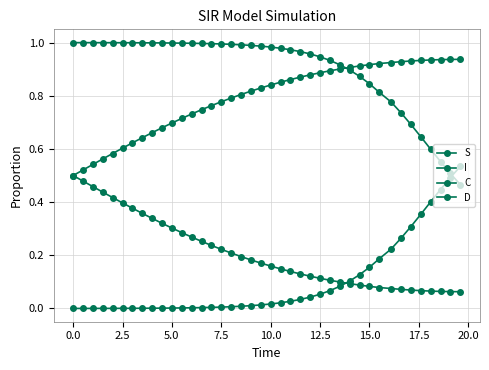

Which series ends up on top after the final intersection of I and C?

I